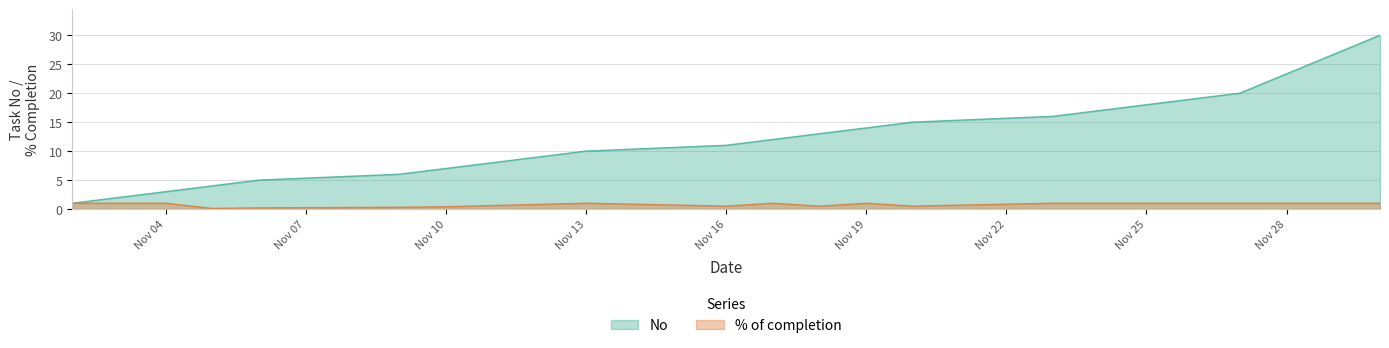

Rank the series by their average value, from lowest to highest.

% of completion, No